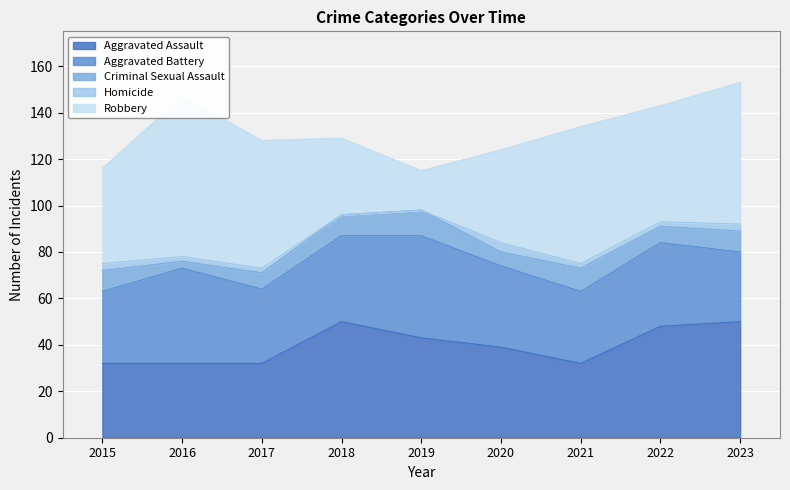

What is the spread (max minus min) of values at 2018?

50